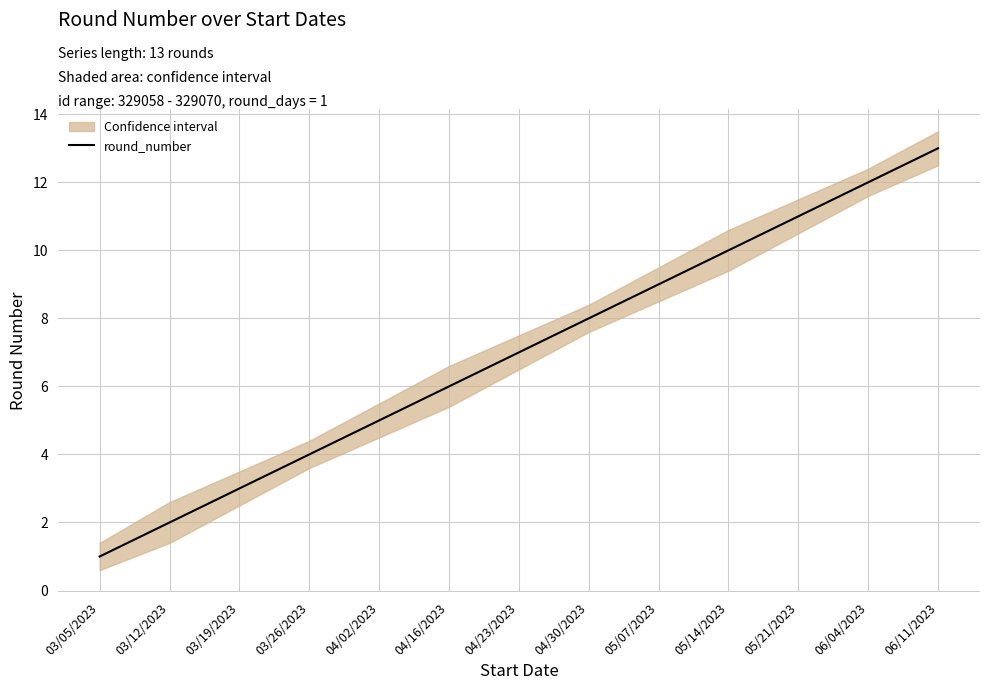

Reading right to left, transcribe all the data shown in this chart.

06/11/2023=13	06/04/2023=12	05/21/2023=11	05/14/2023=10	05/07/2023=9	04/30/2023=8	04/23/2023=7	04/16/2023=6	04/02/2023=5	03/26/2023=4	03/19/2023=3	03/12/2023=2	03/05/2023=1